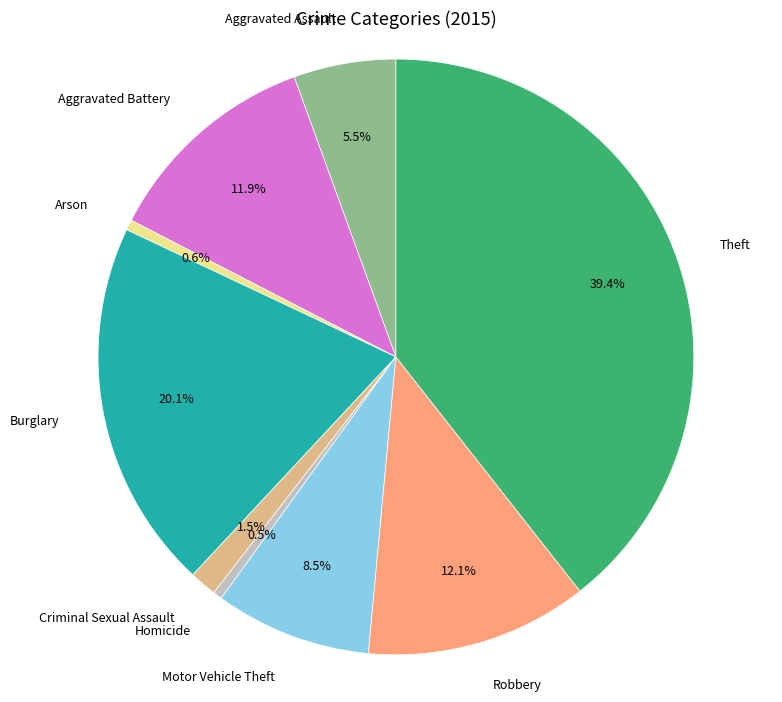

Is there a majority slice in this chart?

No